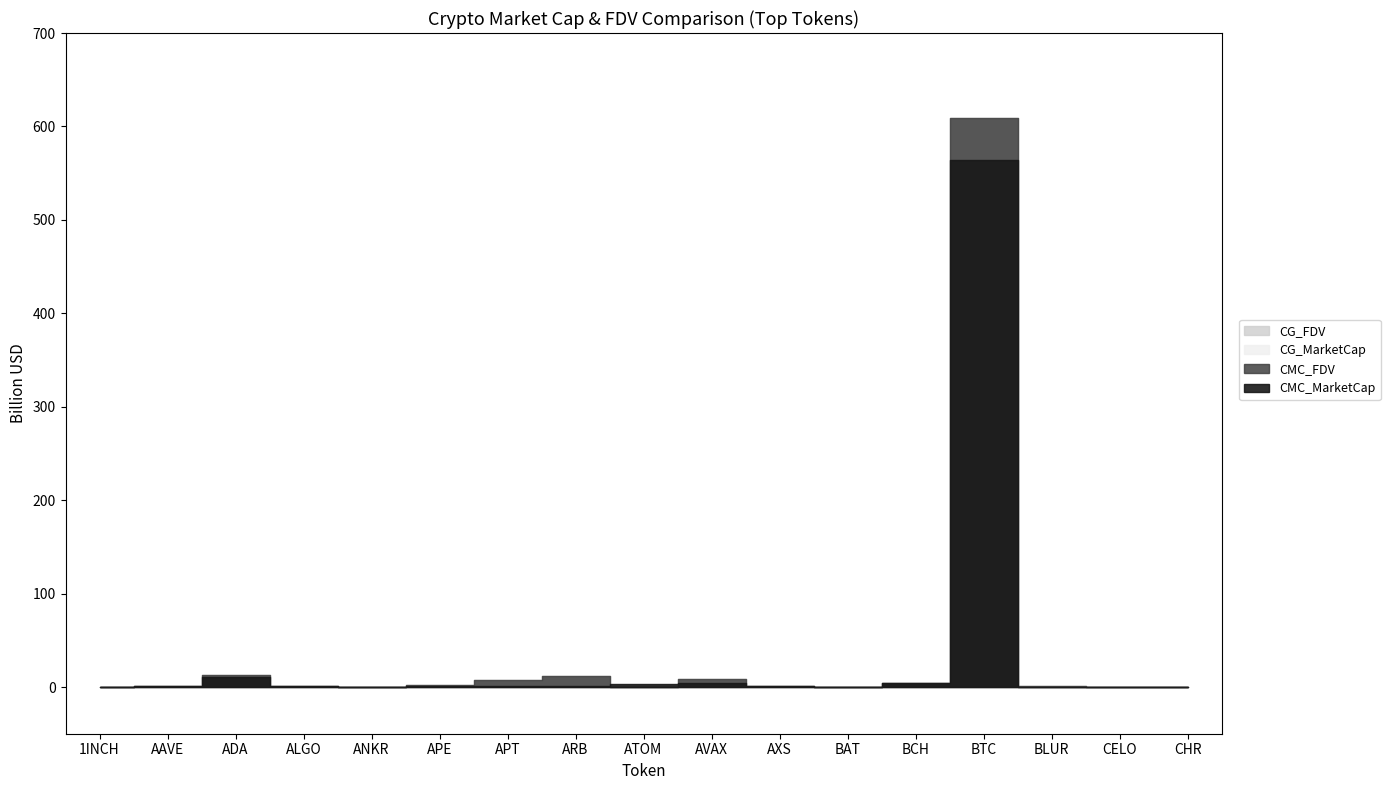

What is the label of the 7th point from the right?

AXS